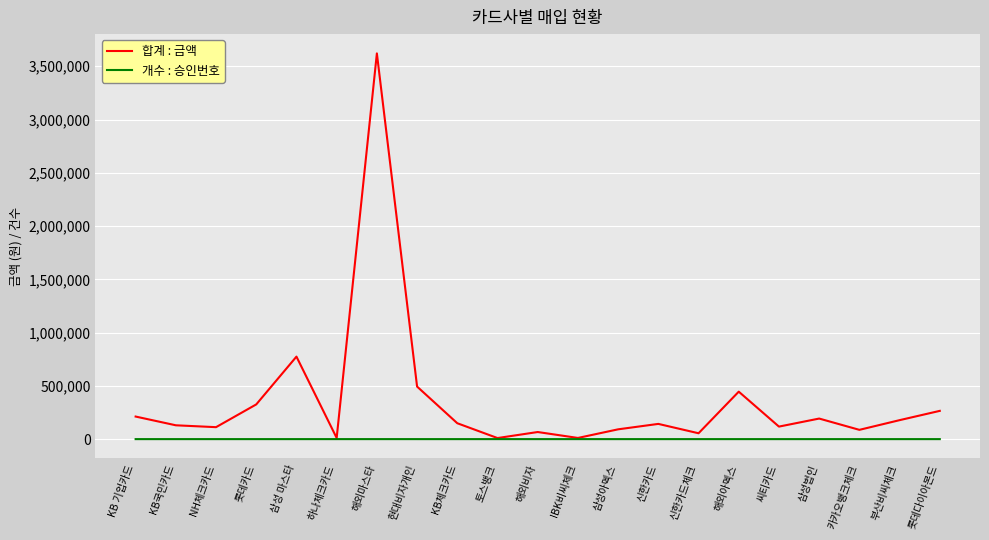

Rank the series by their maximum value, from highest to lowest.

합계 : 금액, 개수 : 승인번호